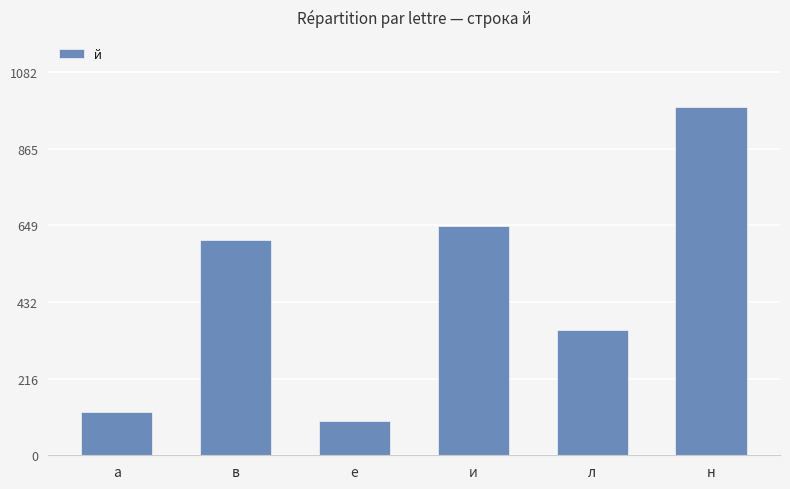

The value at е is 135. True or false?

False